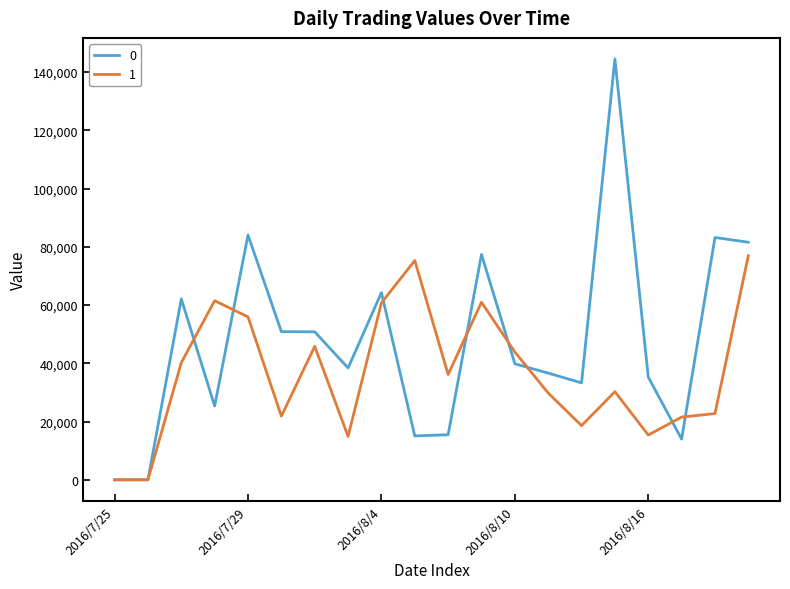

What is the maximum value for 0?

144508.7